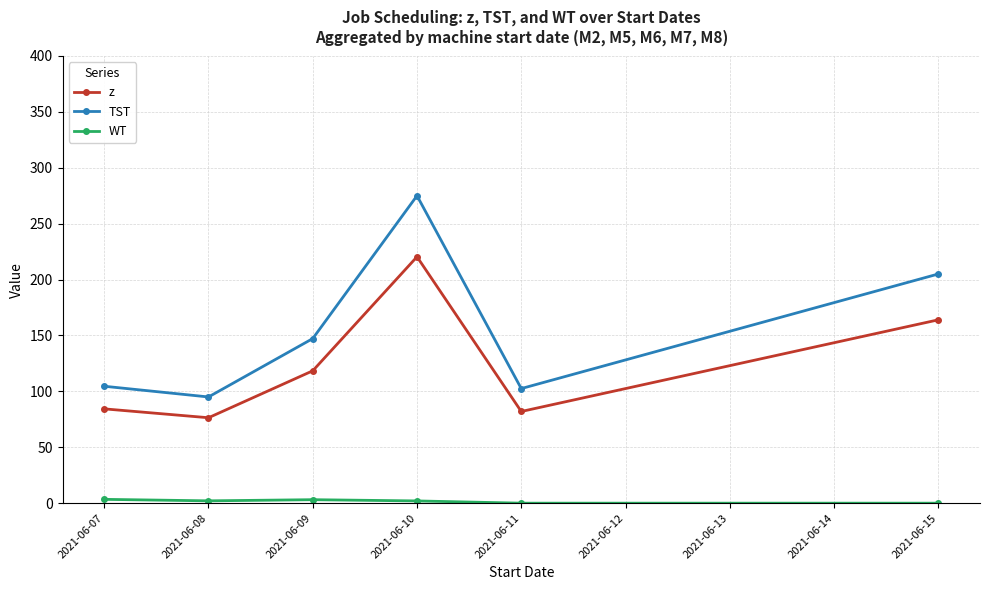

The value of z at 2021-06-11 is 53.4. True or false?

False